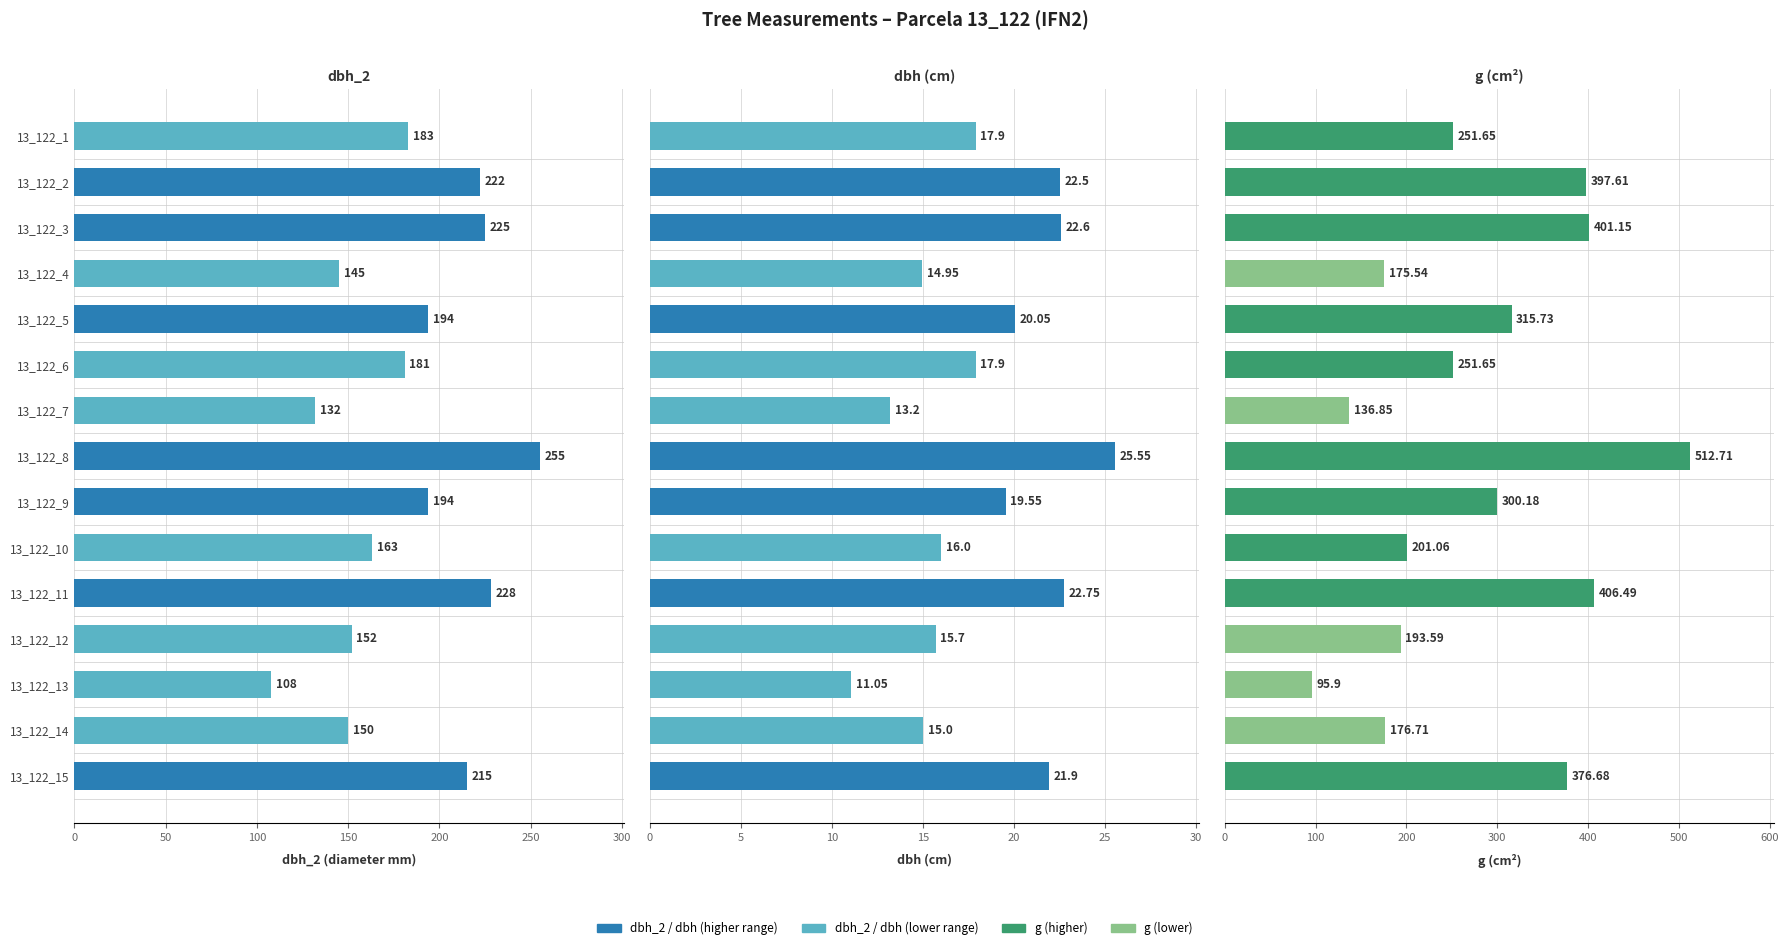

At how many categories does at least one series exceed 254?

7